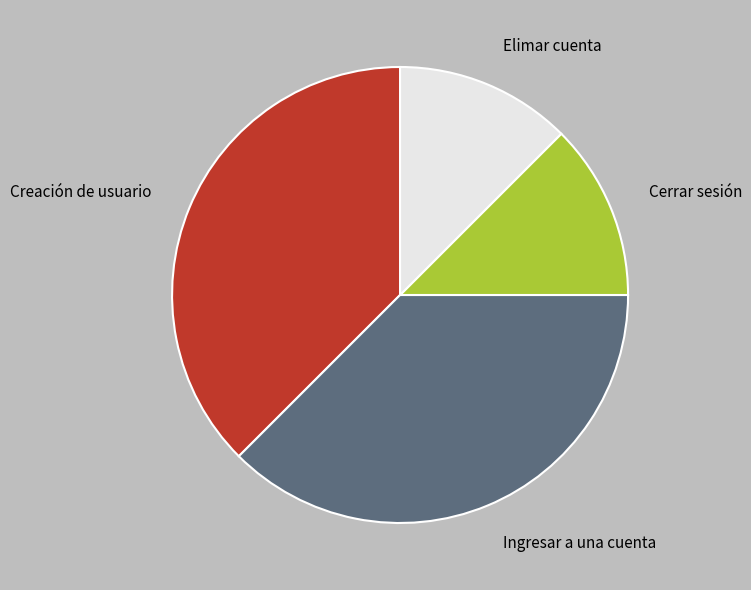

What is the ratio of the value at Creación de usuario to the value at Ingresar a una cuenta?

1.0